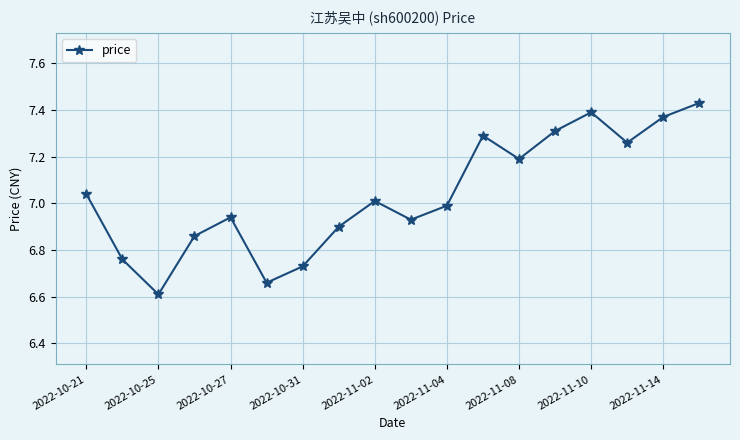

What is the difference between the second highest and minimum values?

0.8